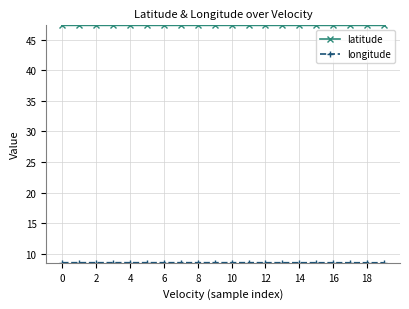

What is the value of the latitude point at the 11th from the left?

47.4